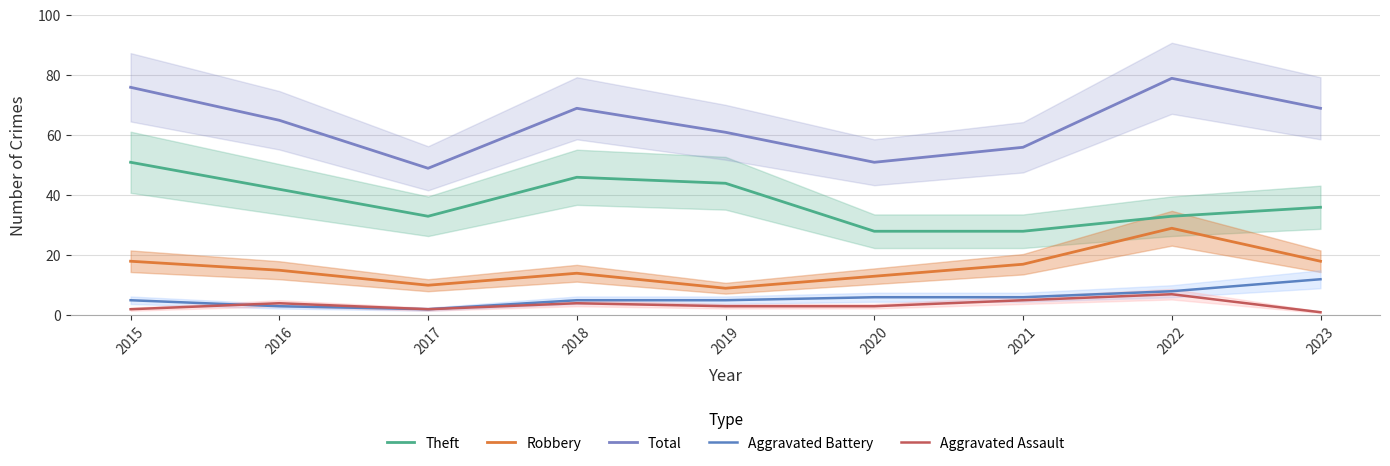

The value of Aggravated Battery at 2015 is 5. True or false?

True